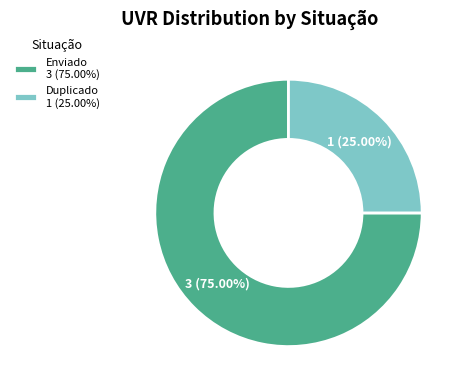

Count the number of slices in the pie.

2